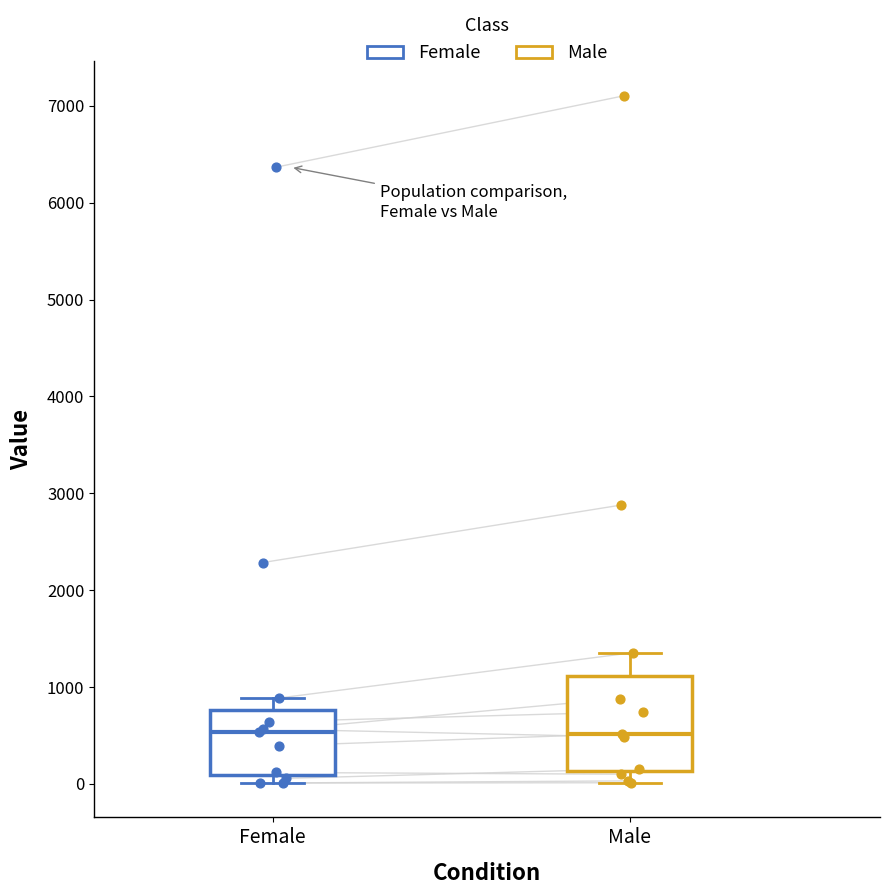

Where does the median line of the box for Female sit on the y-axis? The values are not printed on the chart, so give them approximately, as read against the axis.

500